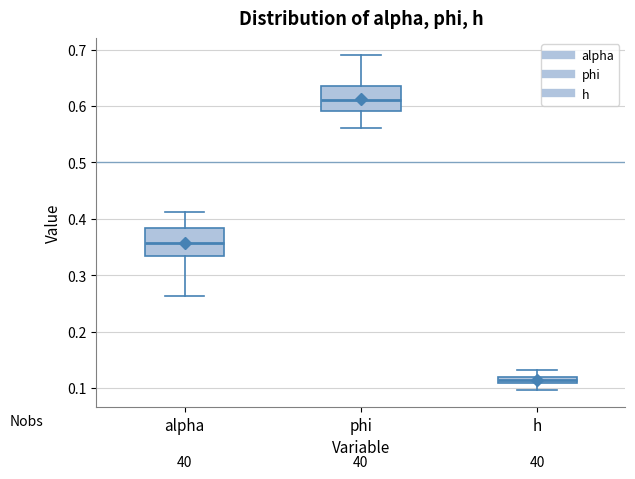

Where is the lower edge of the box for h on the y-axis? The values are not printed on the chart, so give them approximately, as read against the axis.

0.11